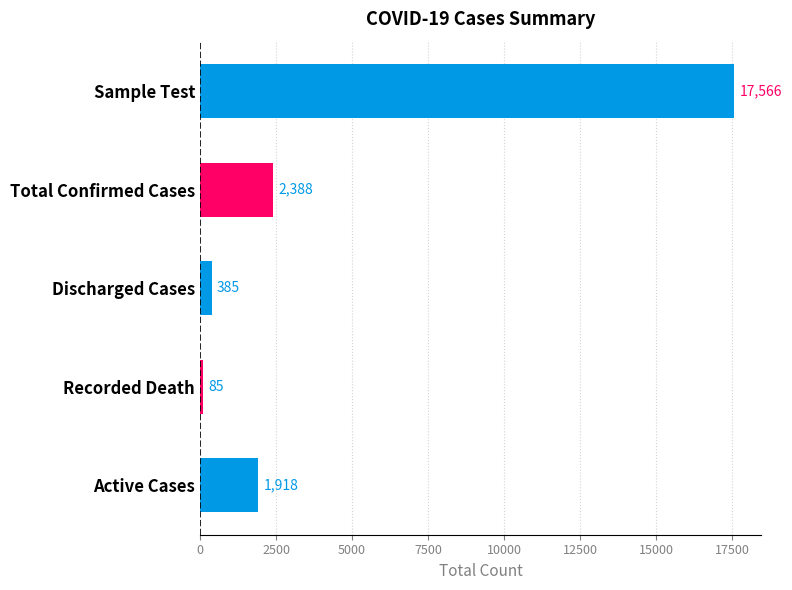

Does the chart contain any negative values?

No